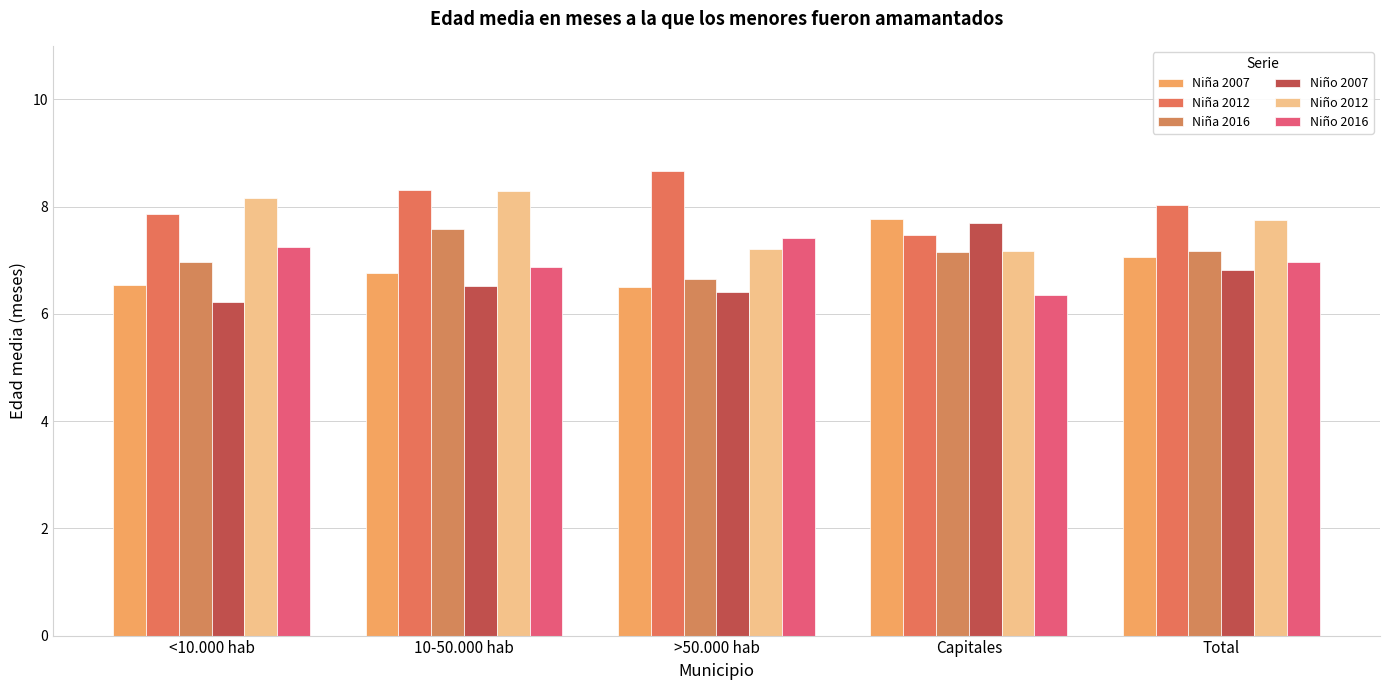

What value does the Niña 2016 series have at Total?

7.2